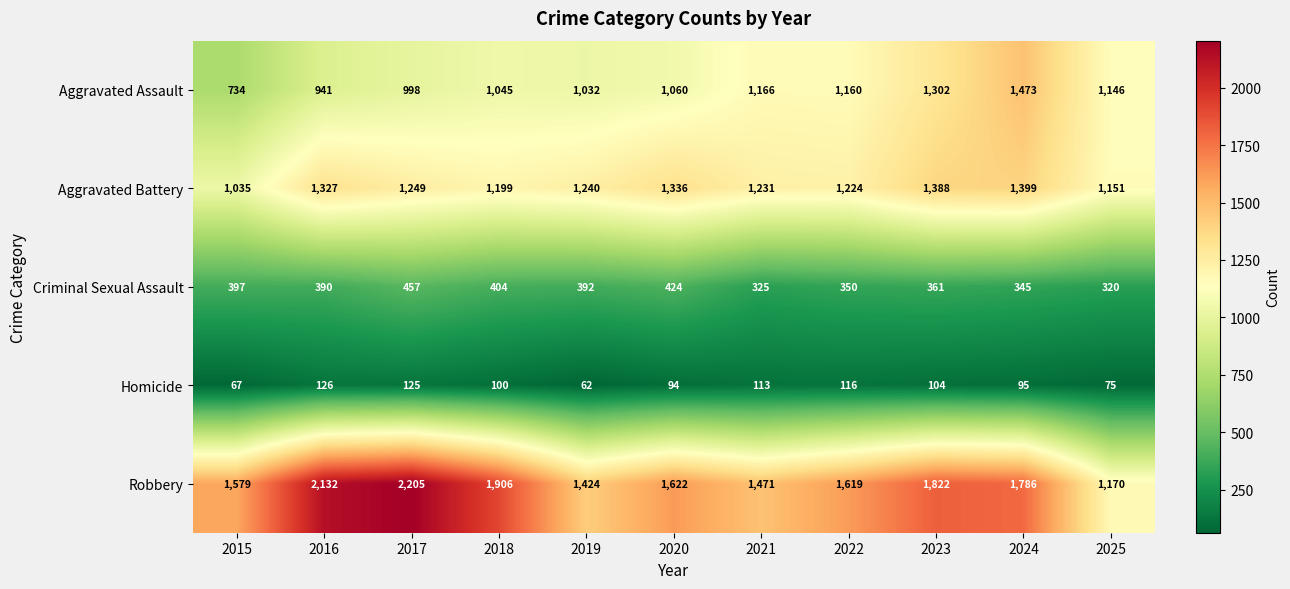

Where is Criminal Sexual Assault nearest to the value 388?

2016